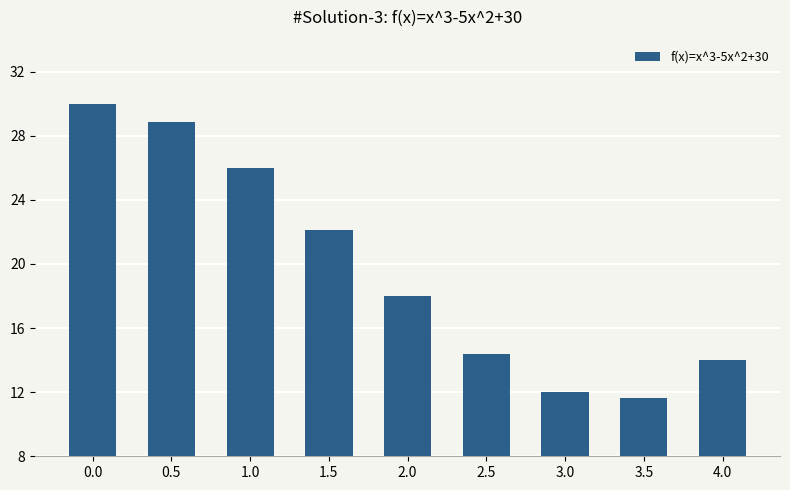

Count the number of data series in this chart.

1